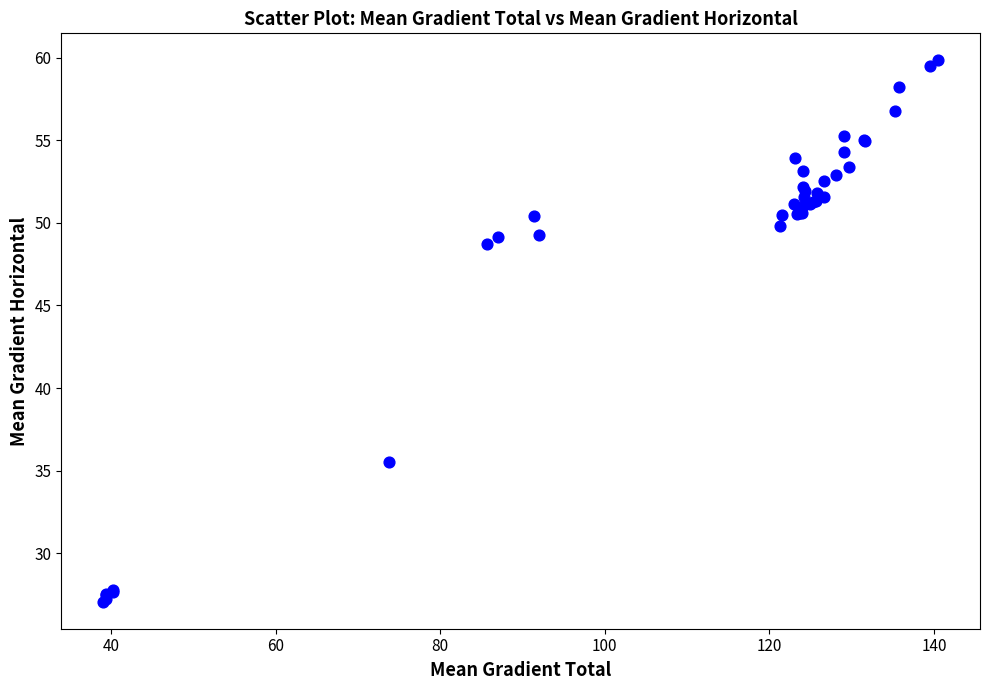

What Y value in the scatter plot is closest to 43?

48.7